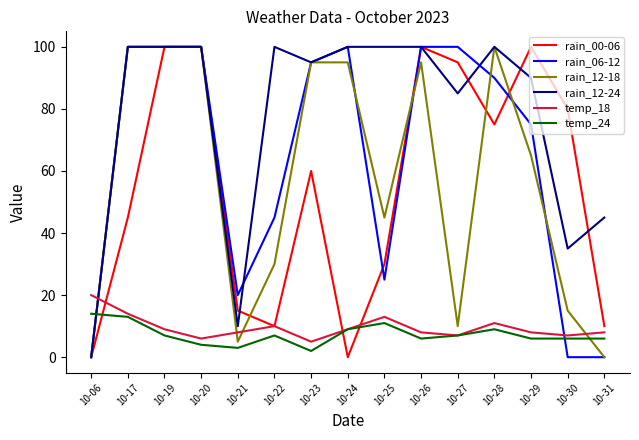

Where do rain_06-12 and temp_24 first cross each other?

10-06 and 10-17